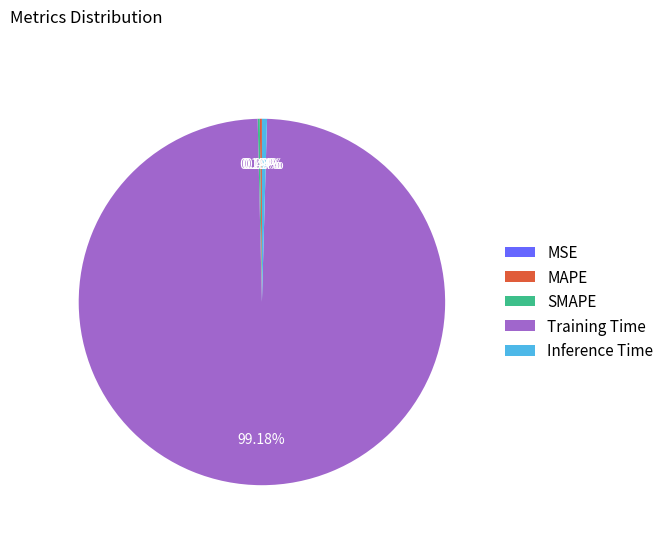

Does any single category account for the majority?

Yes